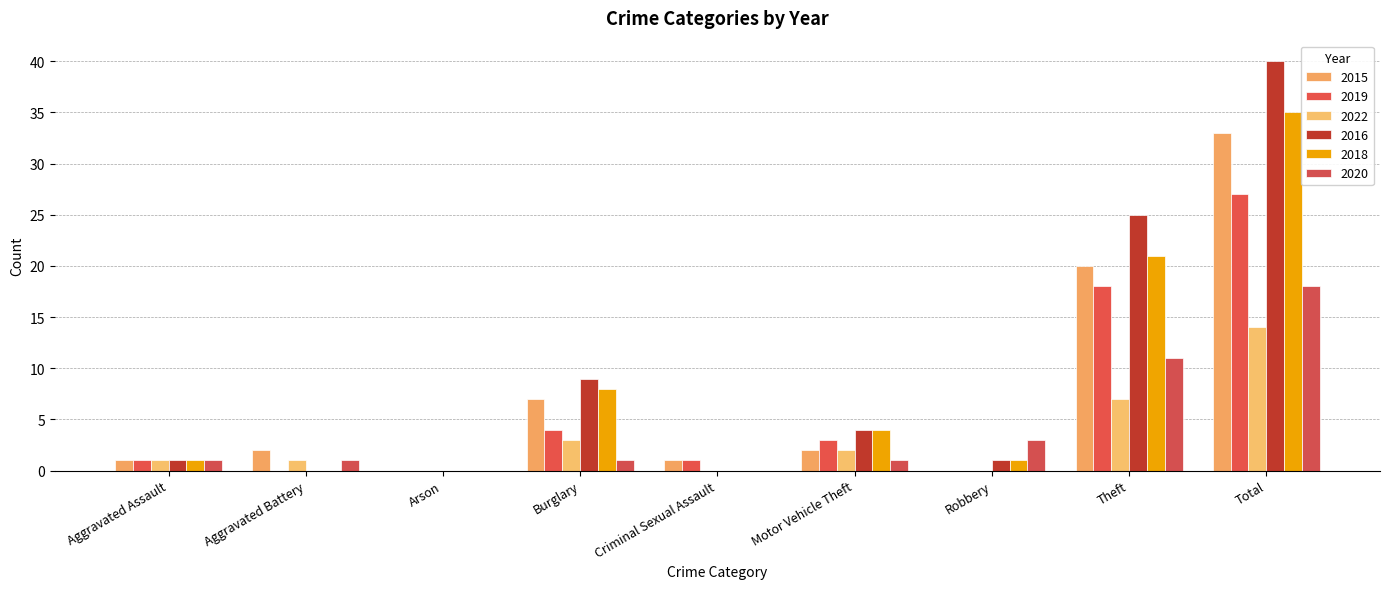

Reading left to right, what are all the values shown in this chart?

2015: Aggravated Assault=1	Aggravated Battery=2	Arson=0	Burglary=7	Criminal Sexual Assault=1	Motor Vehicle Theft=2	Robbery=0	Theft=20	Total=33
2019: Aggravated Assault=1	Aggravated Battery=0	Arson=0	Burglary=4	Criminal Sexual Assault=1	Motor Vehicle Theft=3	Robbery=0	Theft=18	Total=27
2022: Aggravated Assault=1	Aggravated Battery=1	Arson=0	Burglary=3	Criminal Sexual Assault=0	Motor Vehicle Theft=2	Robbery=0	Theft=7	Total=14
2016: Aggravated Assault=1	Aggravated Battery=0	Arson=0	Burglary=9	Criminal Sexual Assault=0	Motor Vehicle Theft=4	Robbery=1	Theft=25	Total=40
2018: Aggravated Assault=1	Aggravated Battery=0	Arson=0	Burglary=8	Criminal Sexual Assault=0	Motor Vehicle Theft=4	Robbery=1	Theft=21	Total=35
2020: Aggravated Assault=1	Aggravated Battery=1	Arson=0	Burglary=1	Criminal Sexual Assault=0	Motor Vehicle Theft=1	Robbery=3	Theft=11	Total=18